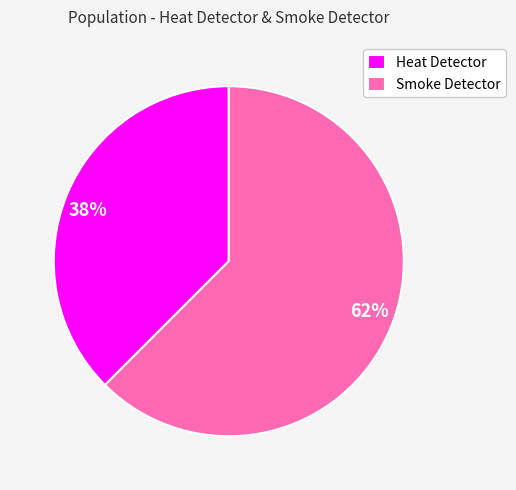

Is it true that Heat Detector is 38% of the pie?

True